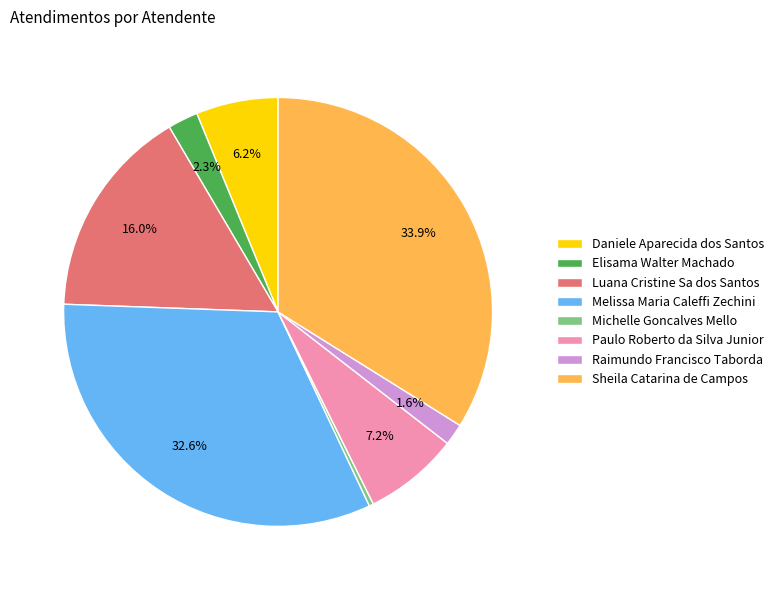

Is it true that Sheila Catarina de Campos is 34% of the pie?

True